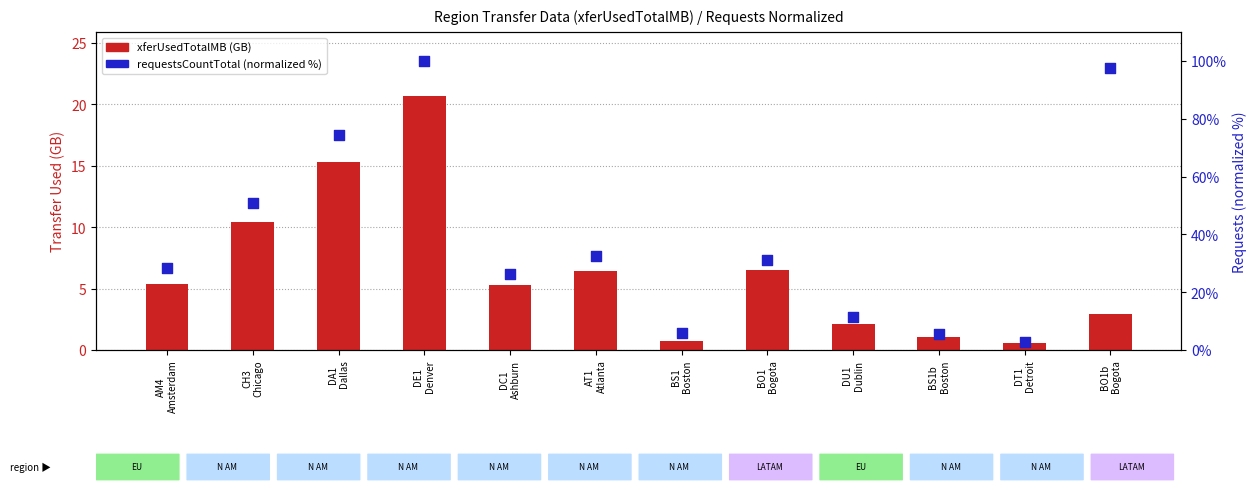

At which category is the sum across all series the highest?

DE1
Denver